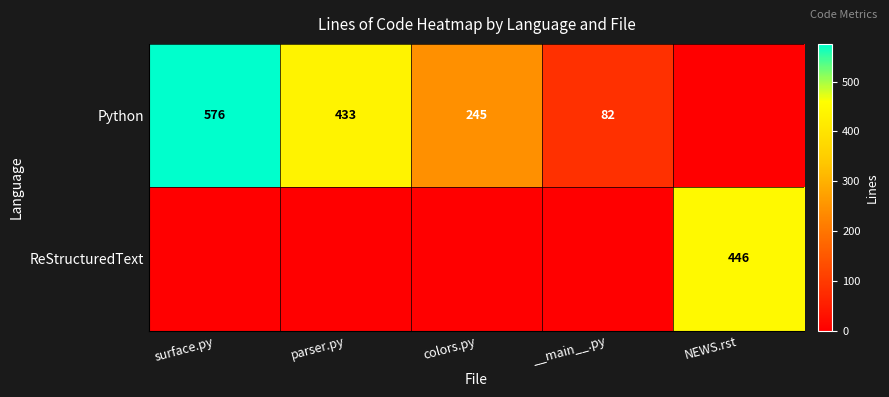

How many series are shown in this chart?

2